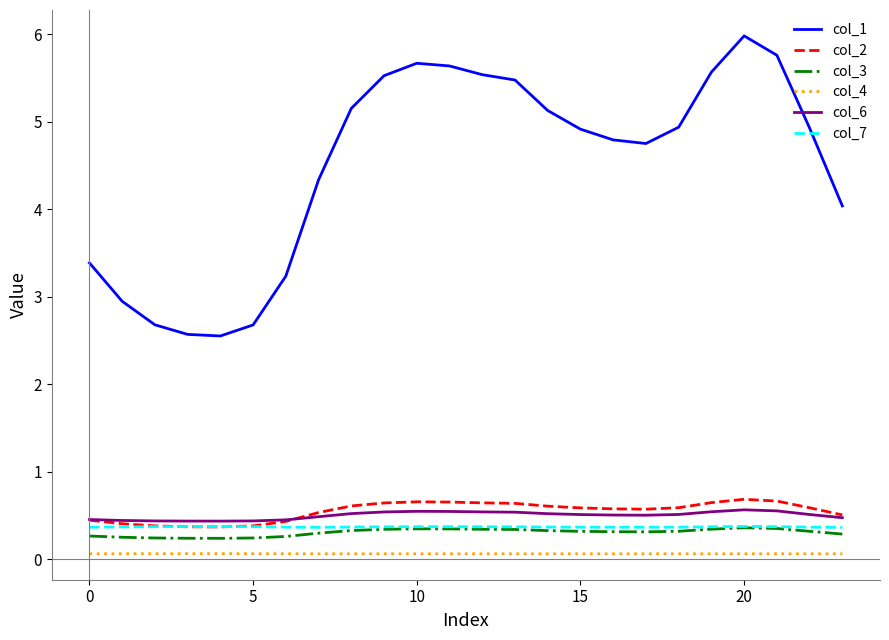

How many lines are shown in the chart?

6